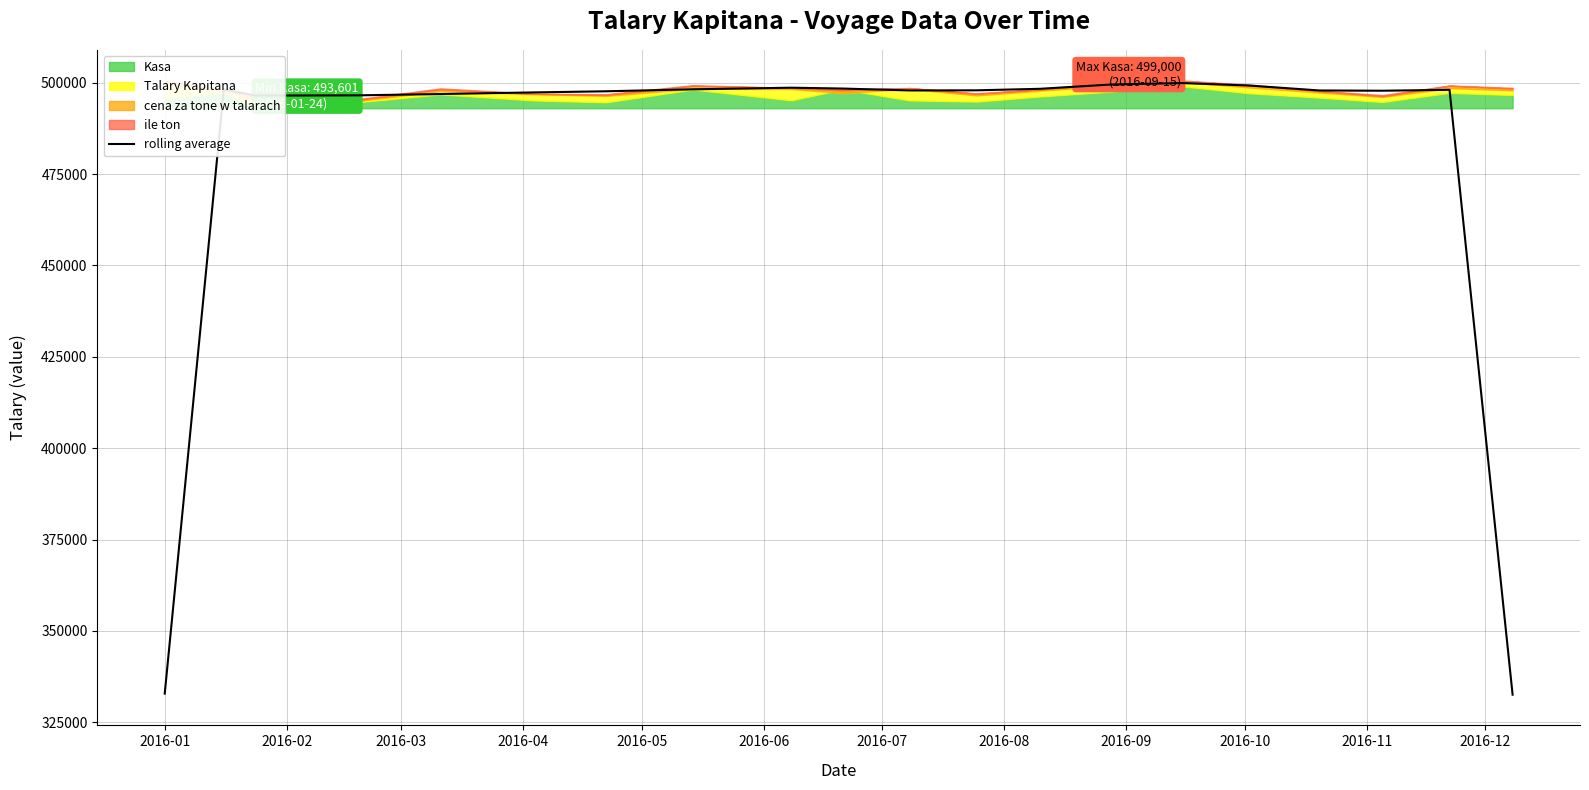

What is the minimum value for rolling average?

332551.5